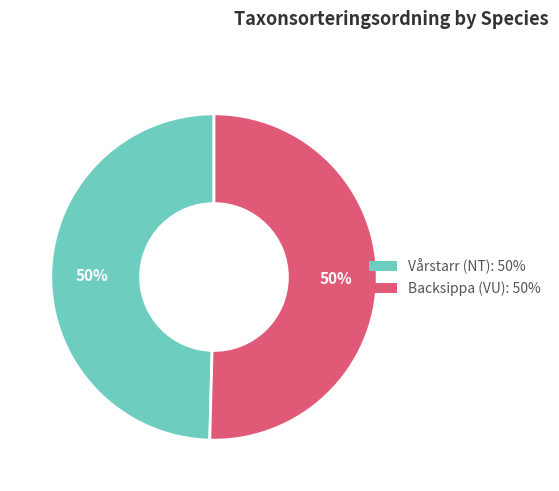

To the nearest percent, what percentage of the pie is Vårstarr (NT)?

50%